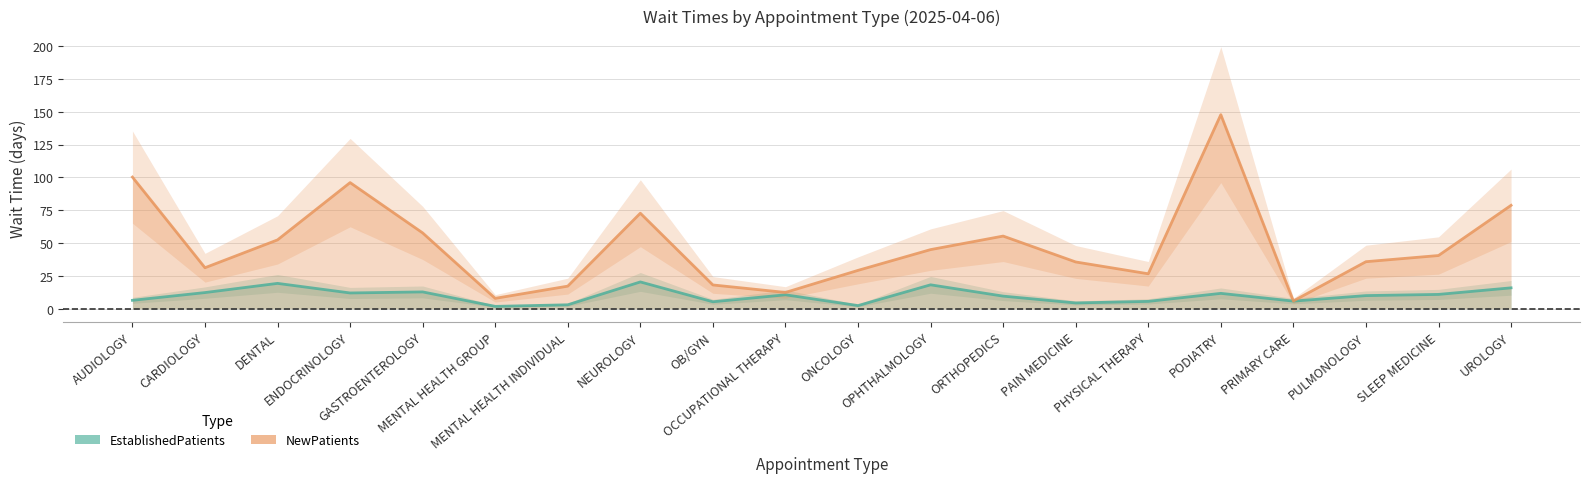

Rank the series by their maximum value, from highest to lowest.

NewPatients, EstablishedPatients